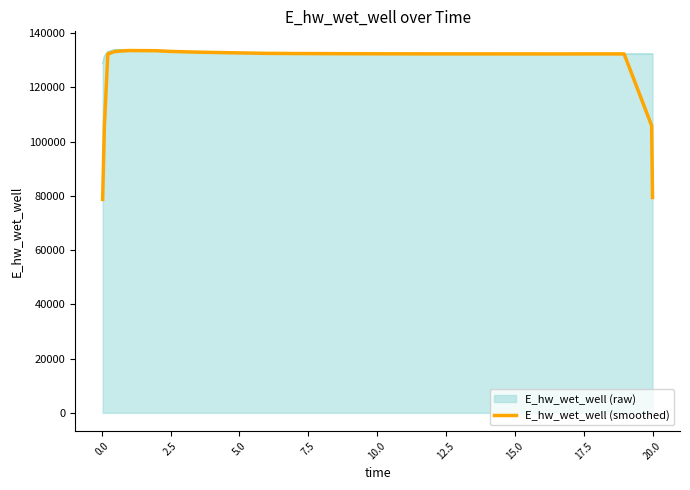

Which series has the largest range (max minus min)?

E_hw_wet_well (smoothed)